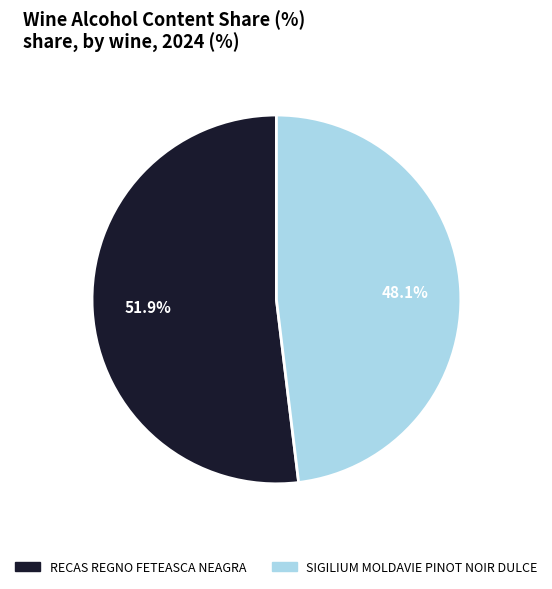

The RECAS REGNO FETEASCA NEAGRA slice represents 52% of the pie. True or false?

True